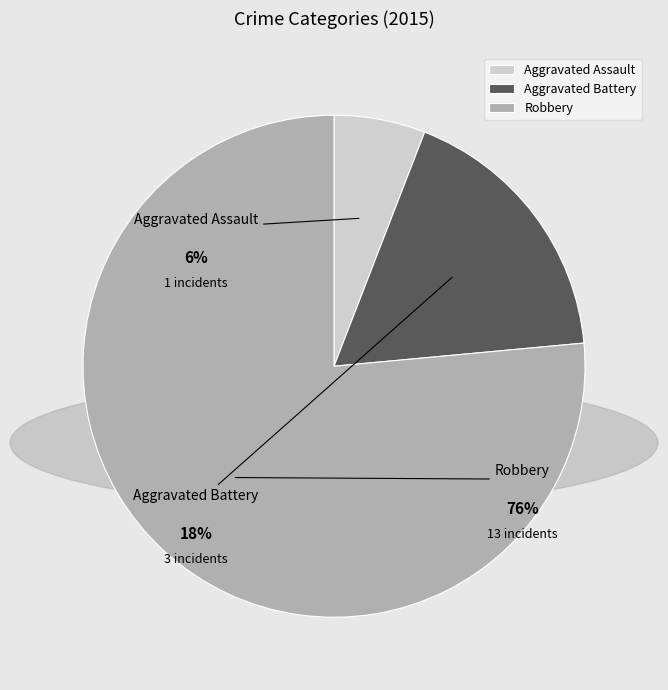

The Aggravated Battery slice represents 18% of the pie. True or false?

True